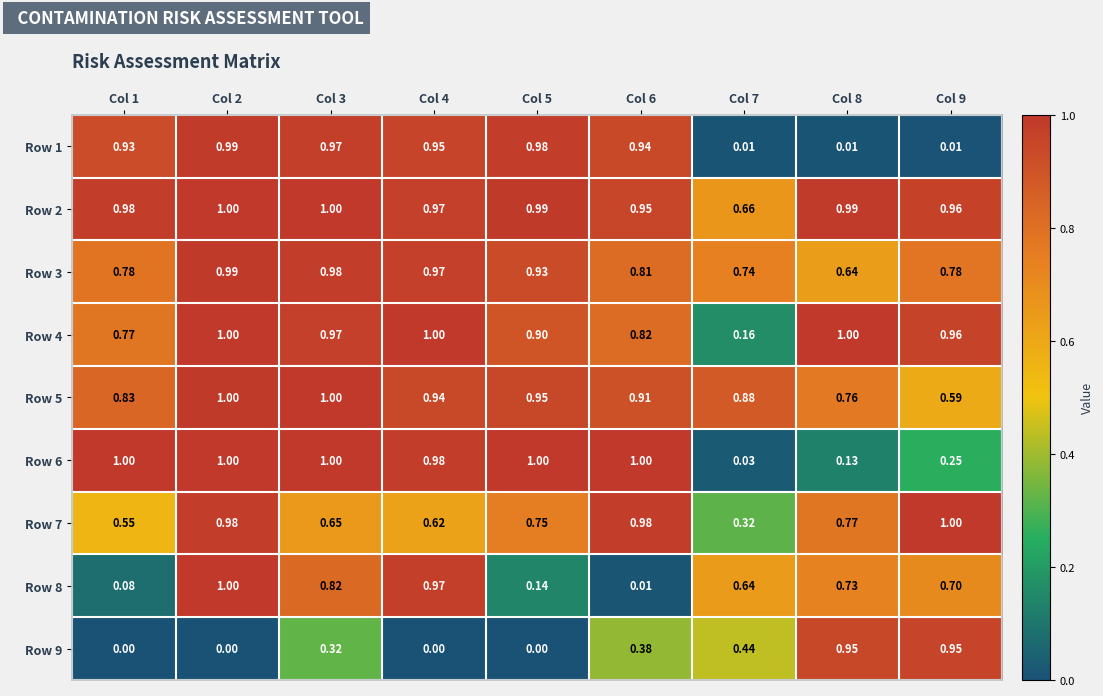

Is the value of Row 3 at Col 7 greater than the value of Row 8 at Col 3?

No